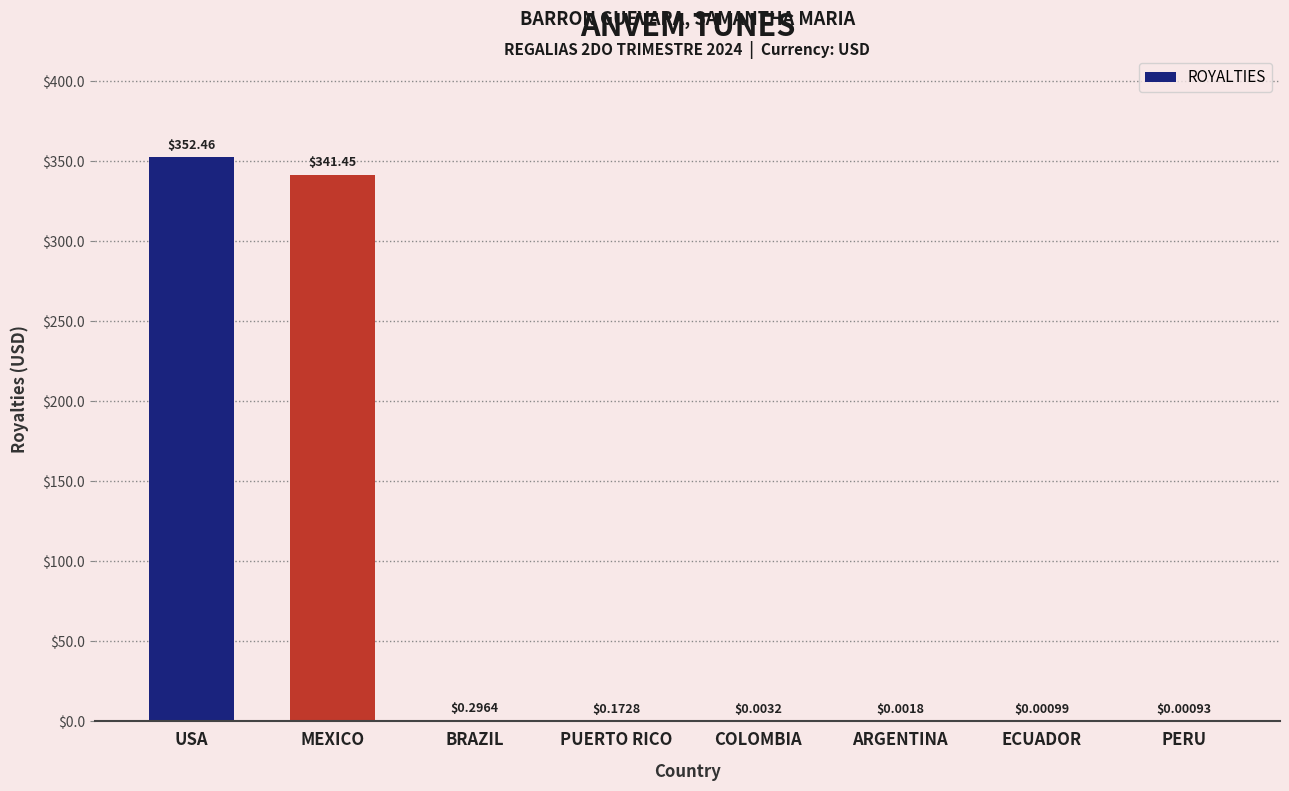

Which label corresponds to the largest value in the chart?

USA